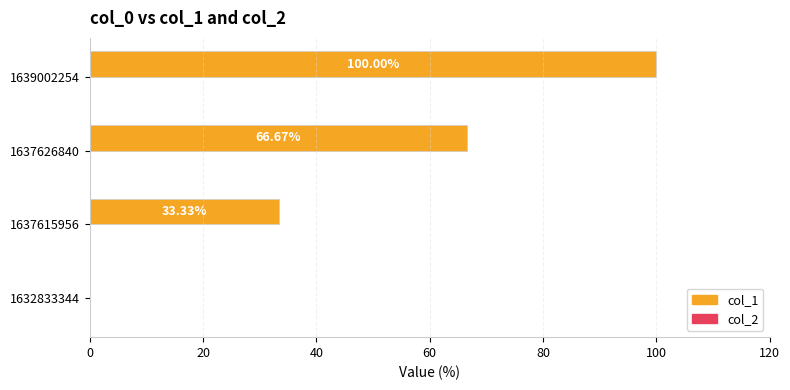

Between 1637626840 and 1637615956, which is larger?

1637626840